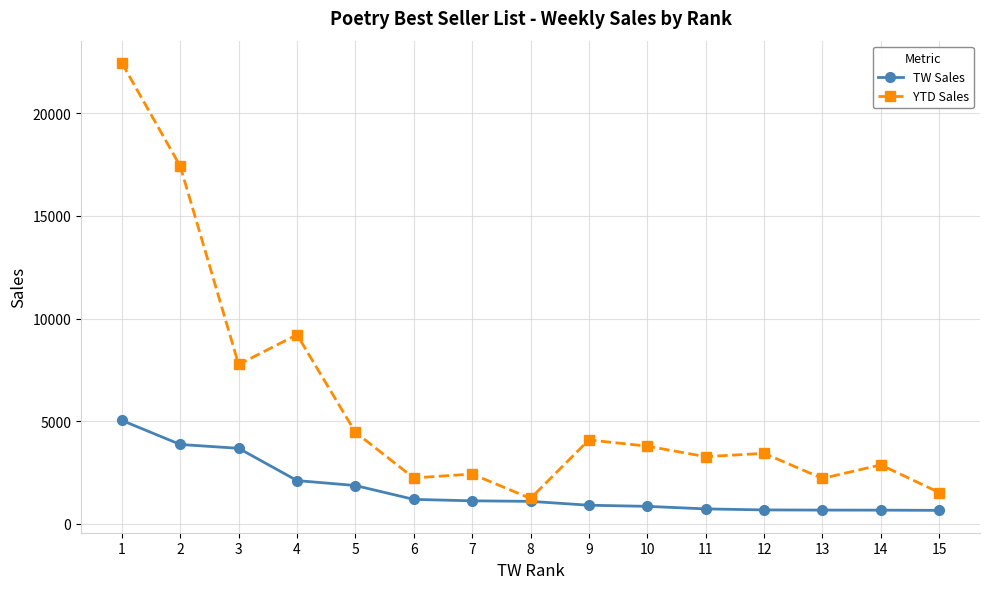

Rank the series at 3 from highest to lowest value.

YTD Sales, TW Sales